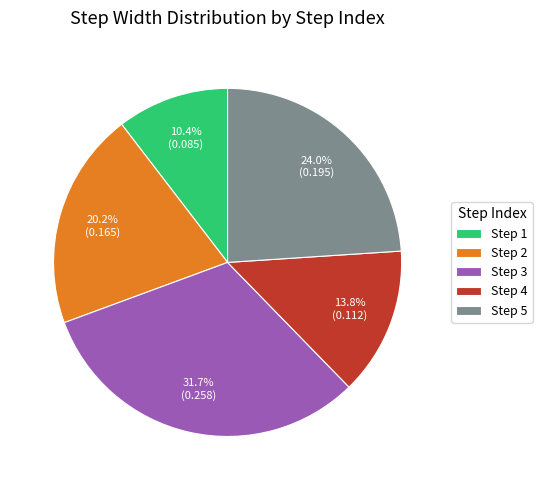

Is Step 3 the majority of the pie?

No